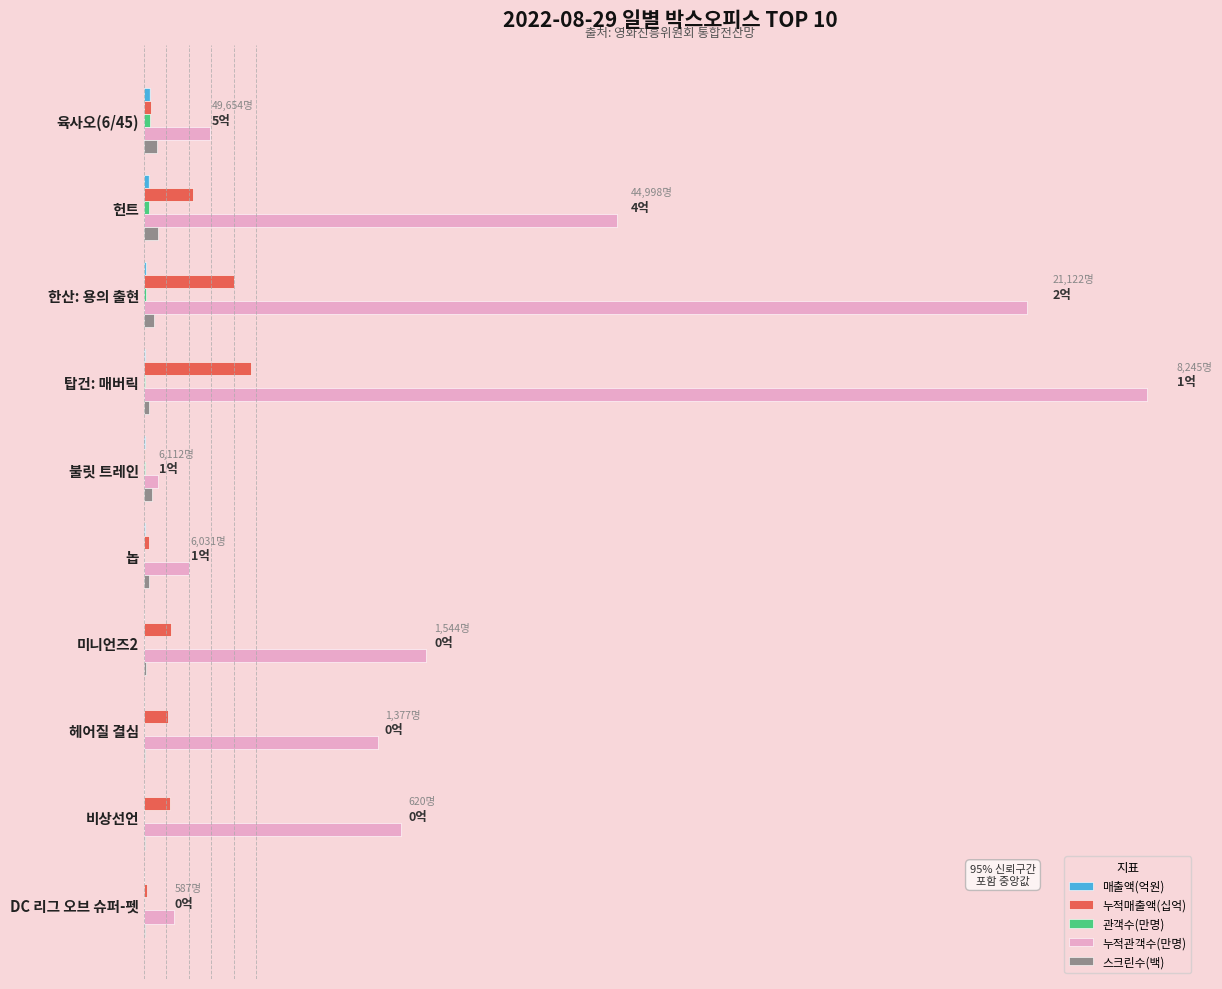

True or false: 누적관객수(만명) has a value of 995.0 at 한산: 용의 출현.

False